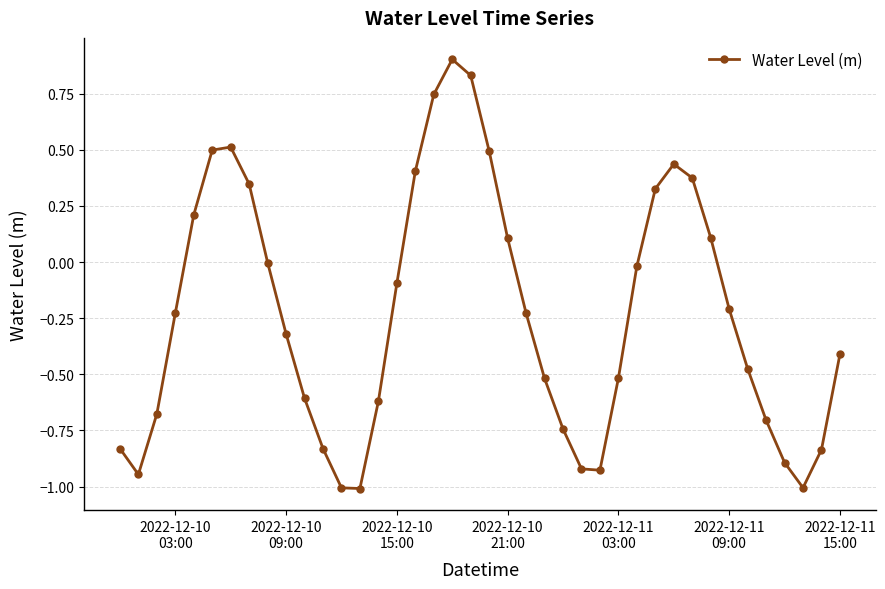

How many interior local peaks (higher than both neighbors) does the data have?

3